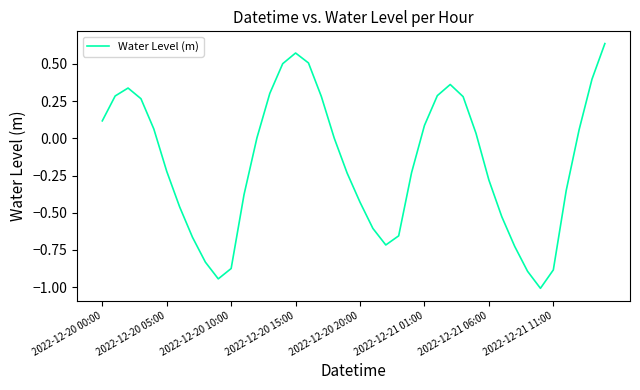

What is the minimum value shown in the chart?

-1.0